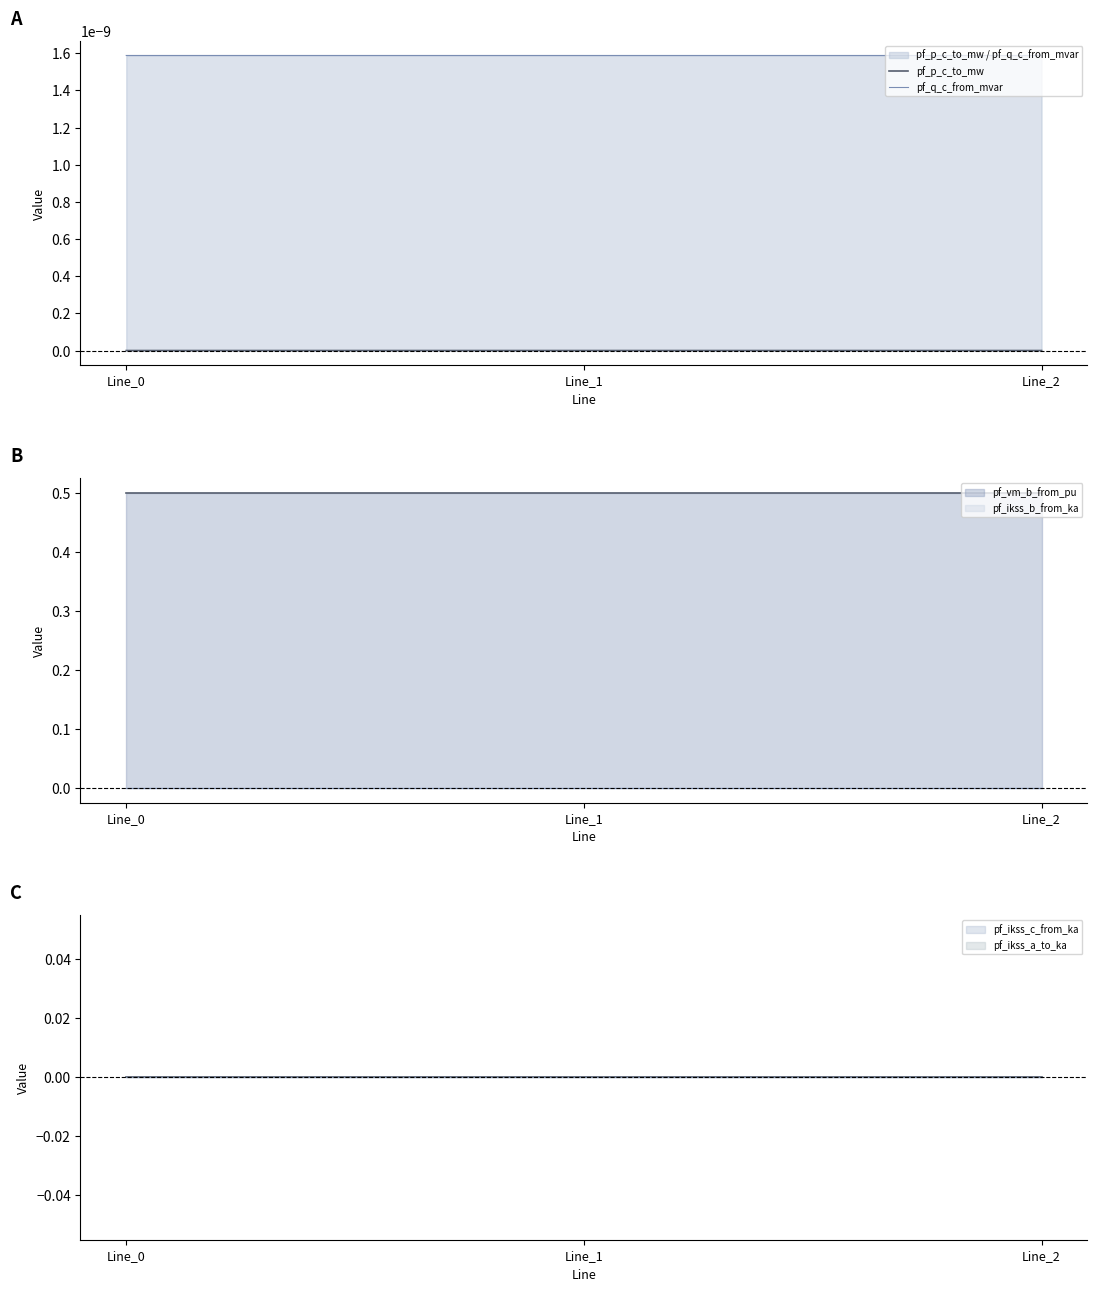

How many lines are shown in the chart?

2